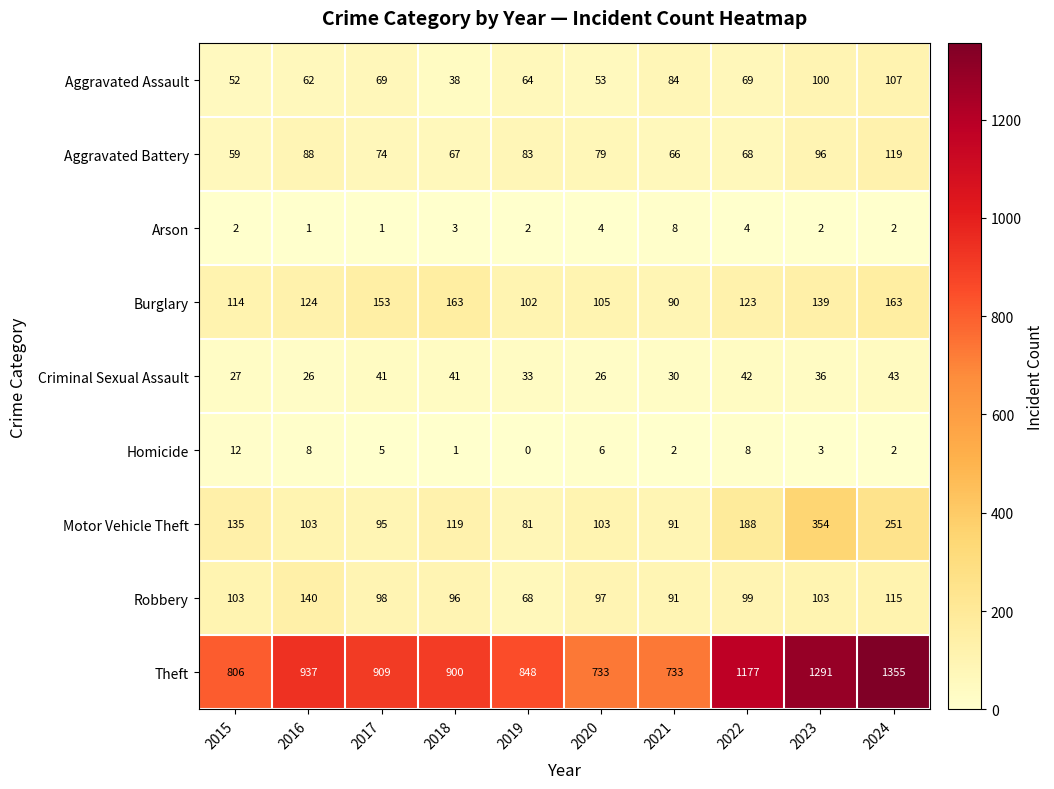

What is the maximum value shown in the chart?

1355